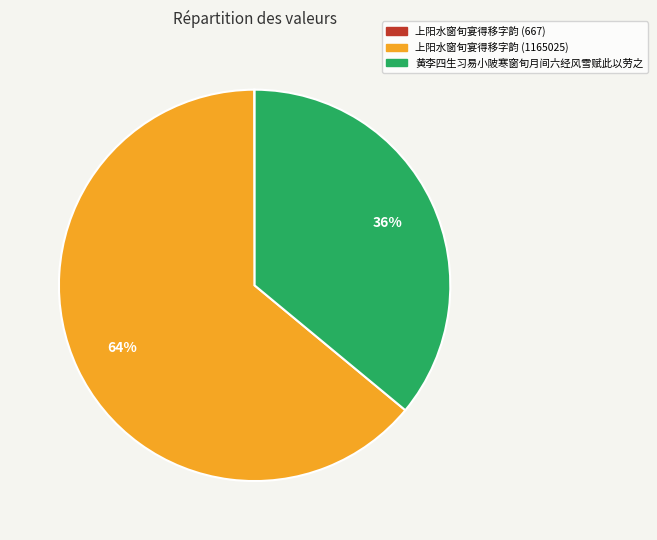

To the nearest percent, what percentage of the pie is 黄李四生习易小陂寒窗旬月间六经风雪赋此以劳之?

36%